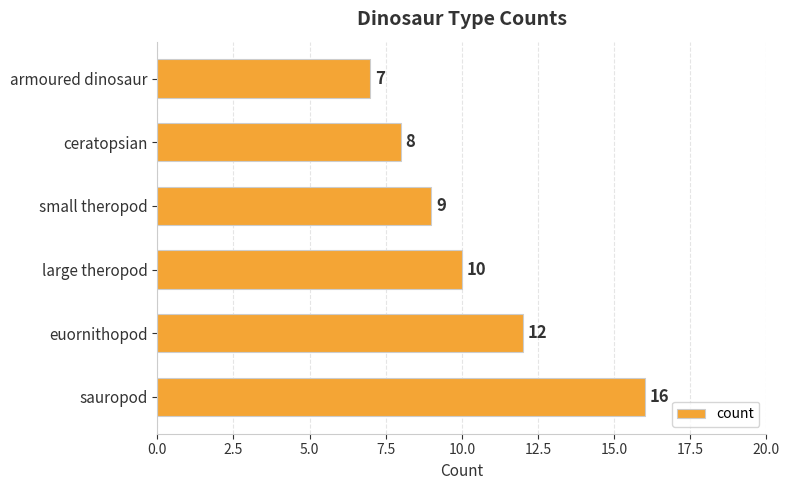

True or false: the data shows 9 at armoured dinosaur.

False